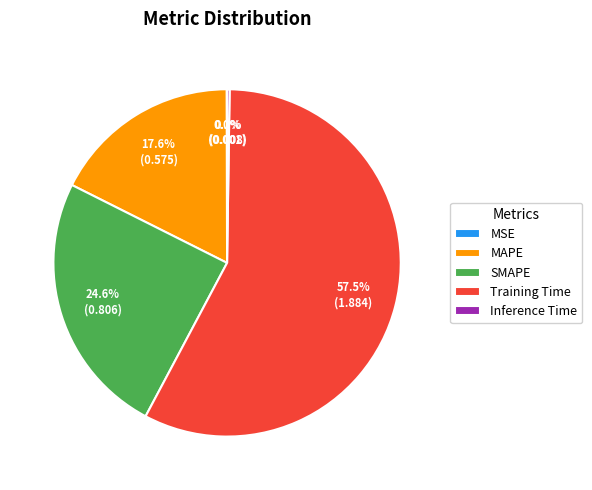

Which has a higher value, MAPE or Training Time?

Training Time